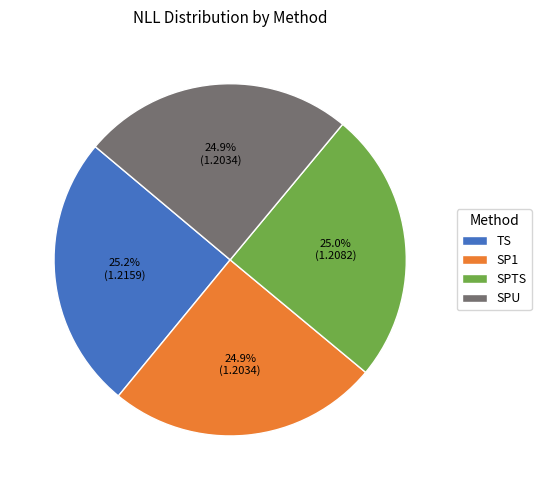

What percentage is the SPU slice, to the nearest percent?

25%